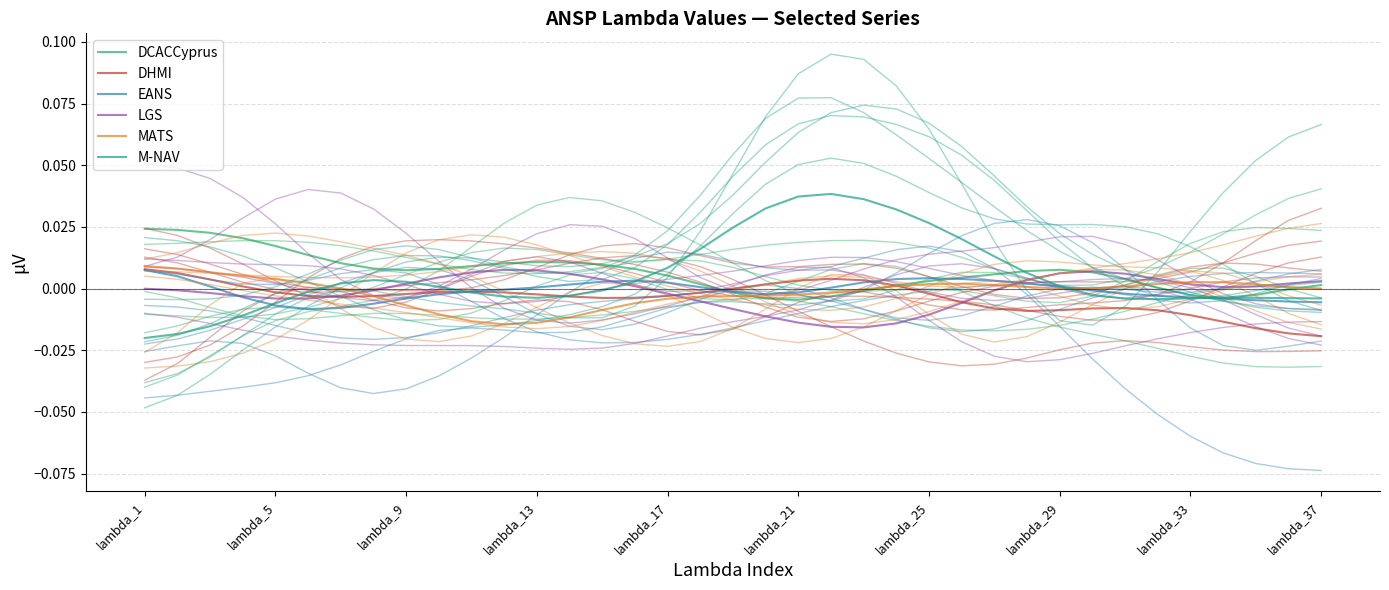

How many times do DHMI and M-NAV cross each other?

3